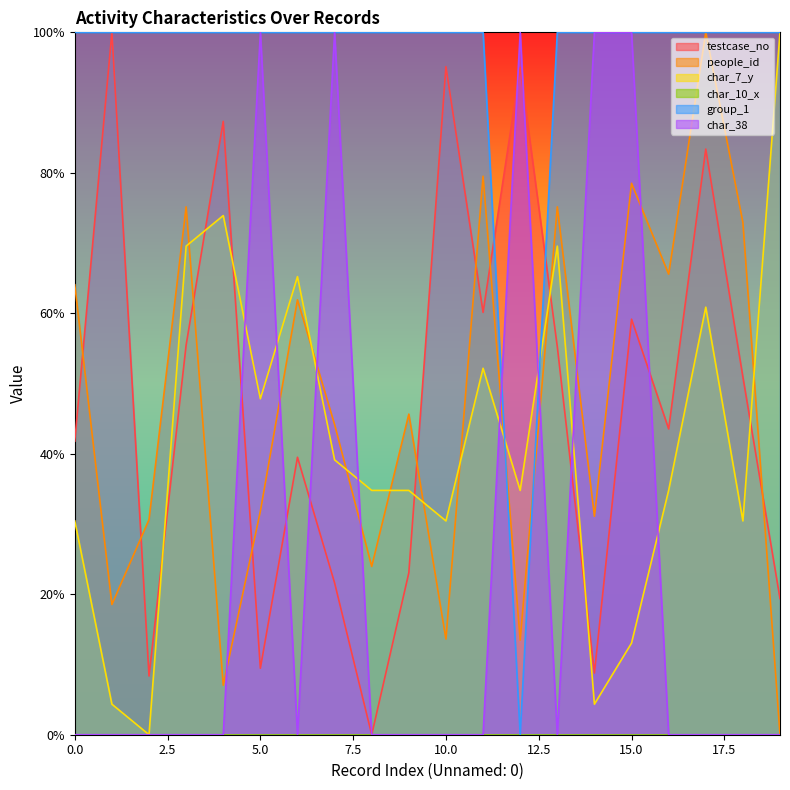

What is the maximum value shown in the chart?

100.0